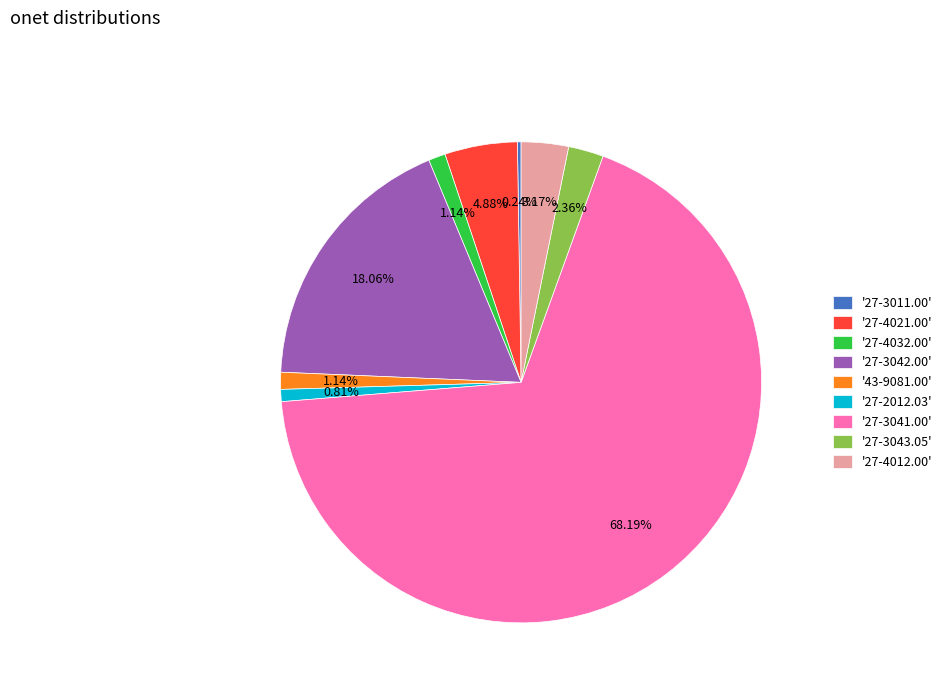

Which has a higher value, '27-4021.00' or '27-3043.05'?

'27-4021.00'